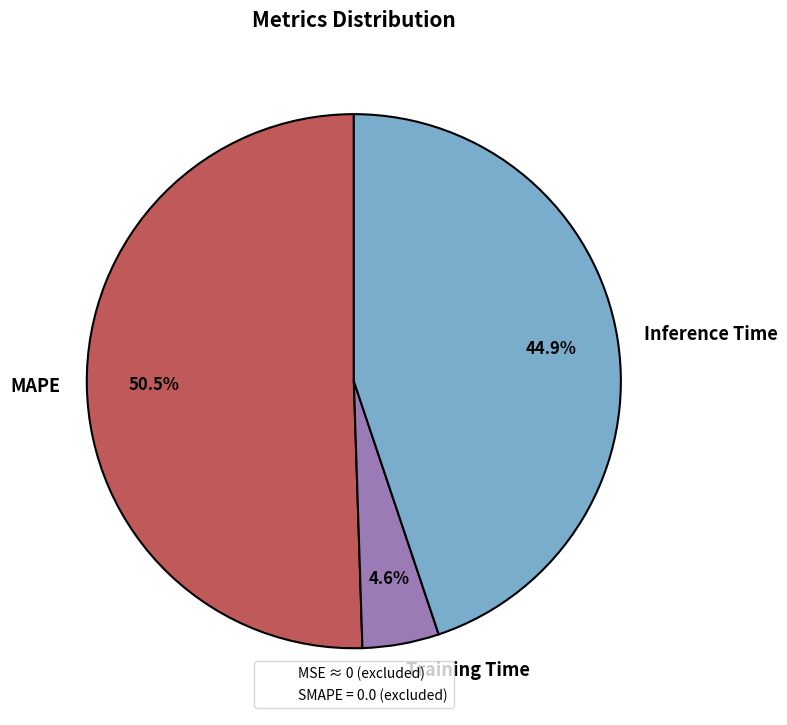

Is the sum of Training Time and MAPE greater than half?

Yes